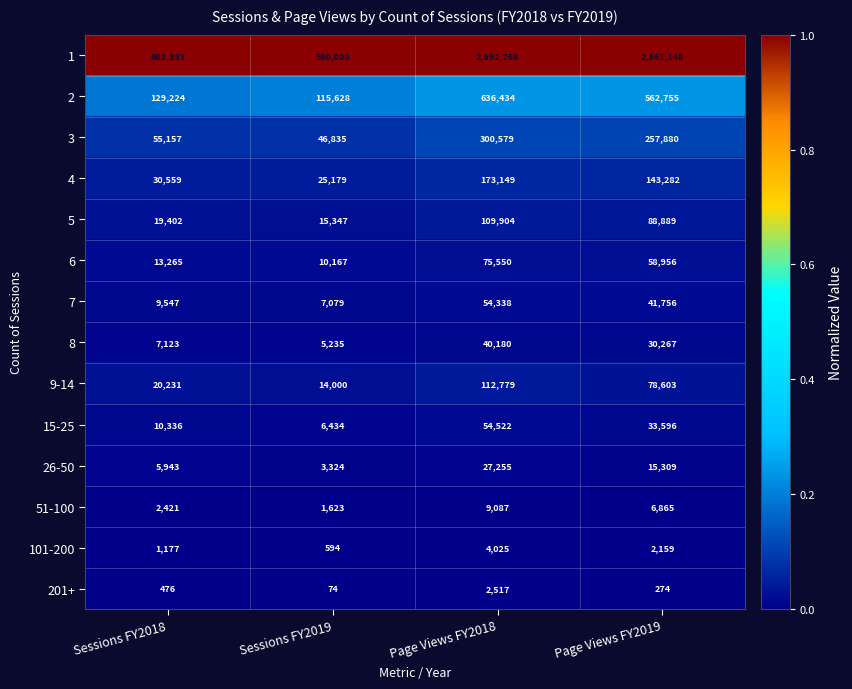

Read the 8 value at Sessions FY2018, to the nearest 50.

7100